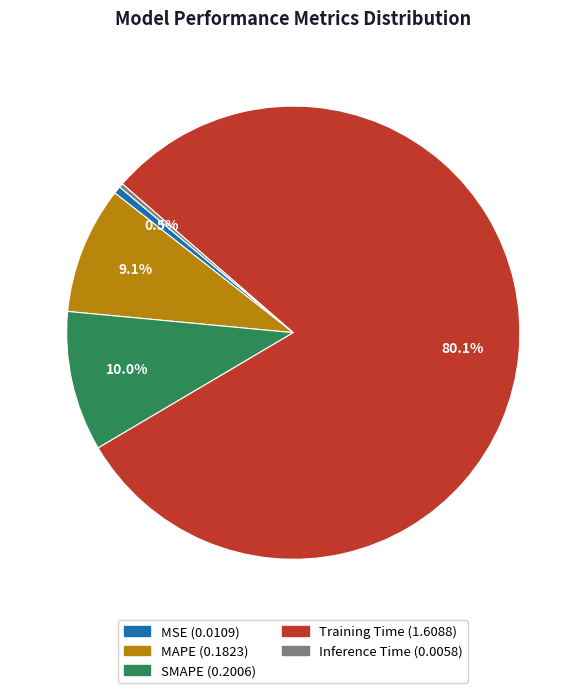

Between Inference Time and MAPE, which is larger?

MAPE